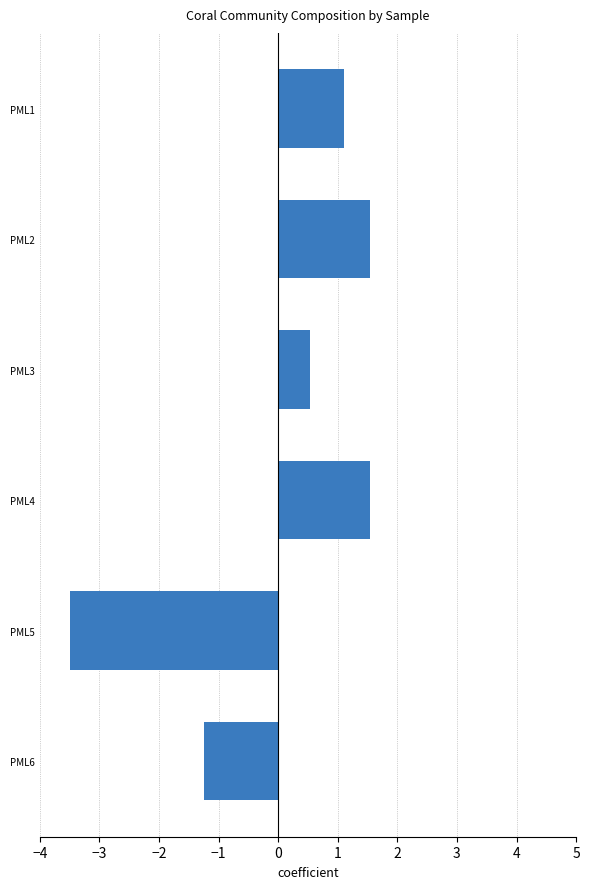

Between PML5 and PML3, which is larger?

PML3